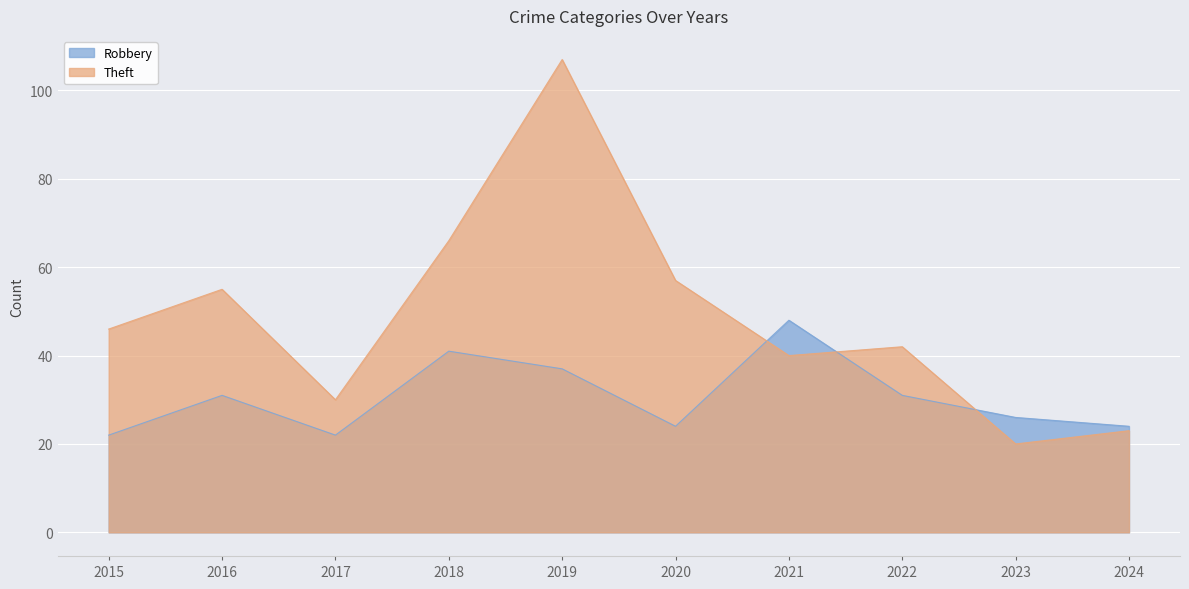

The value of Theft at 2020 is 23. True or false?

False